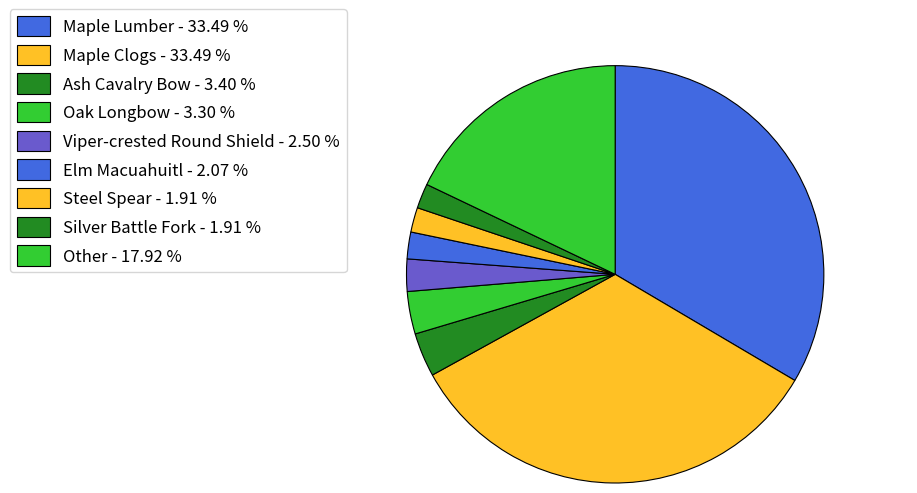

How many slices are in this pie chart?

9